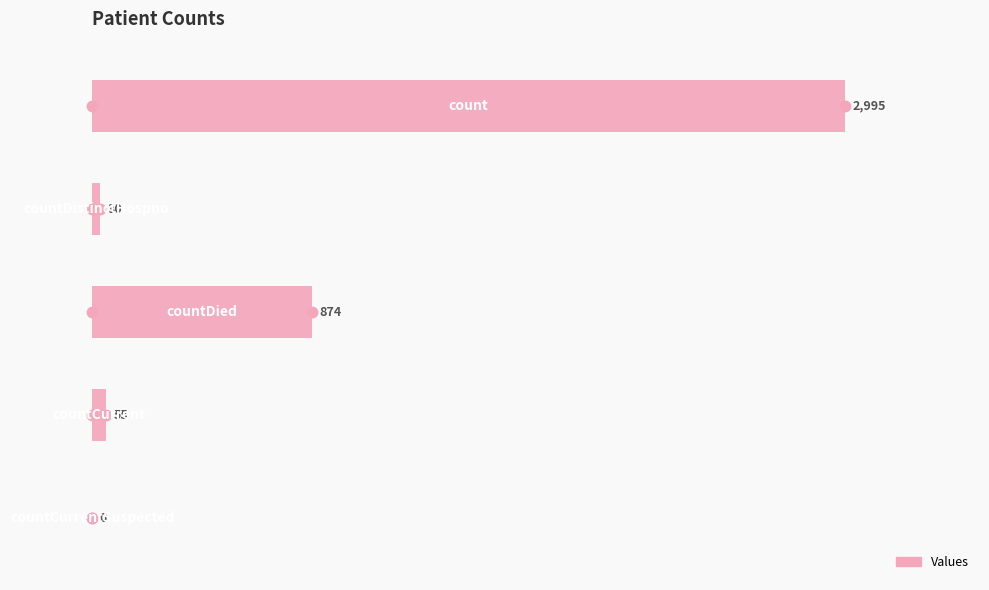

What is the maximum value shown in the chart?

2995